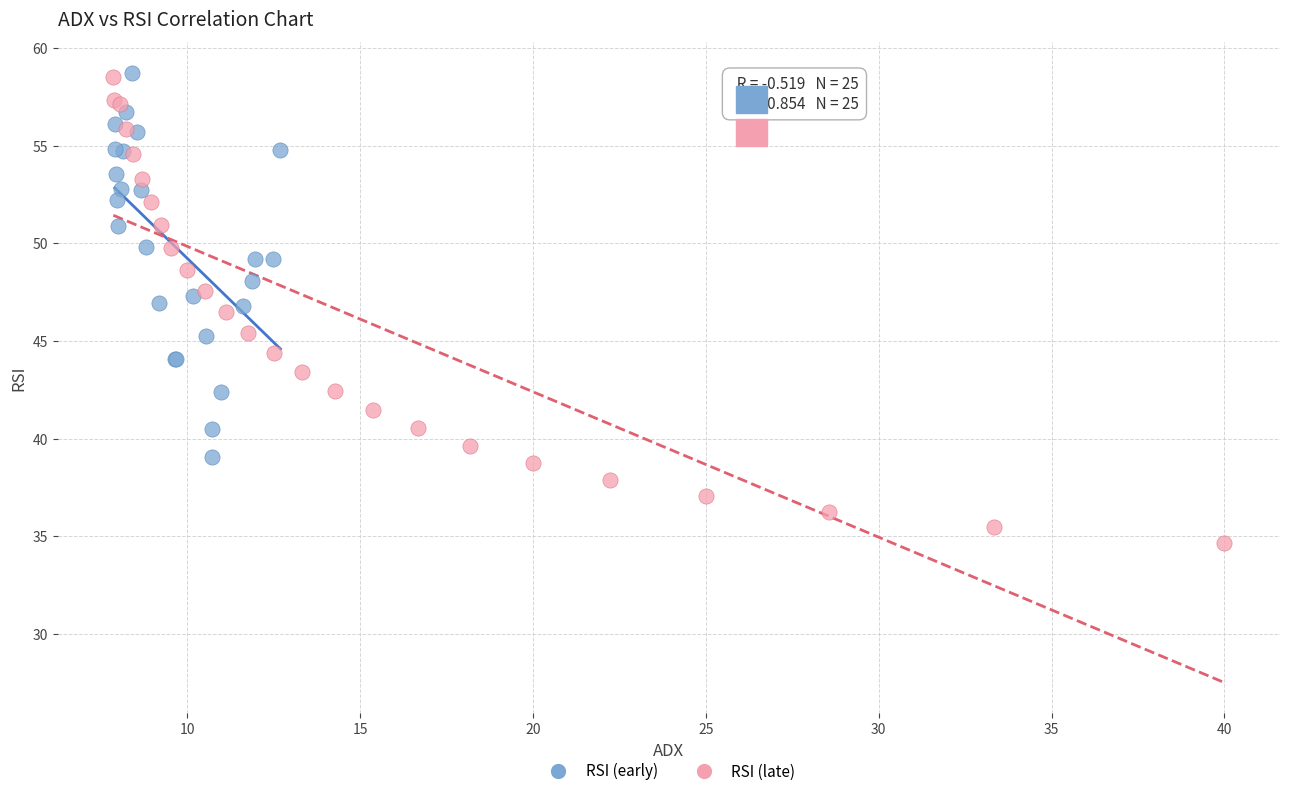

Which series reaches the minimum Y coordinate?

RSI (late)